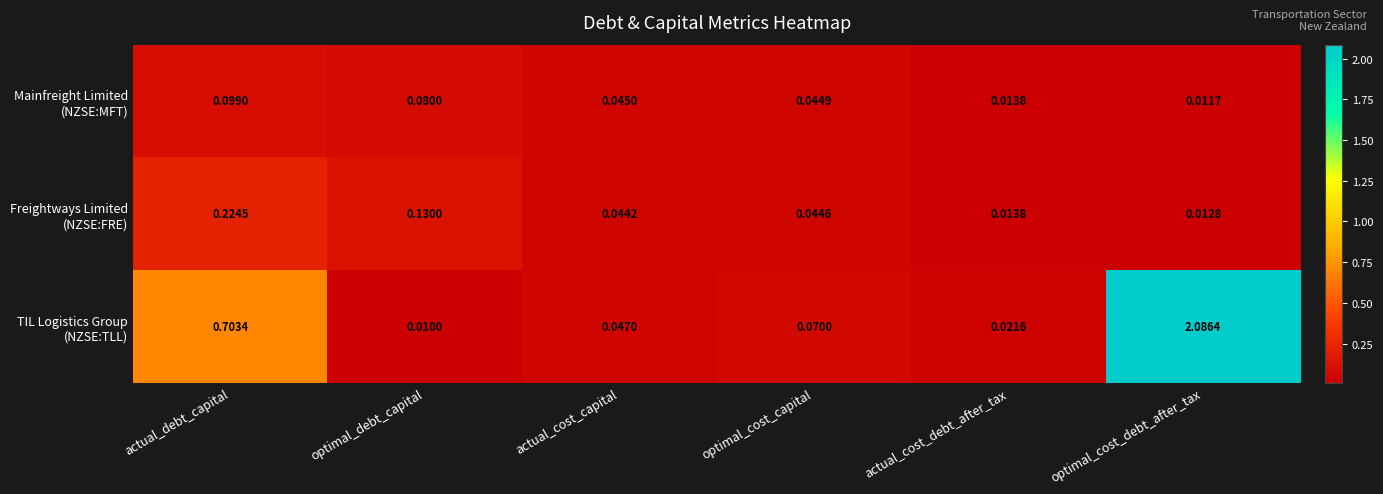

At which category is the sum across all series the highest?

optimal_cost_debt_after_tax